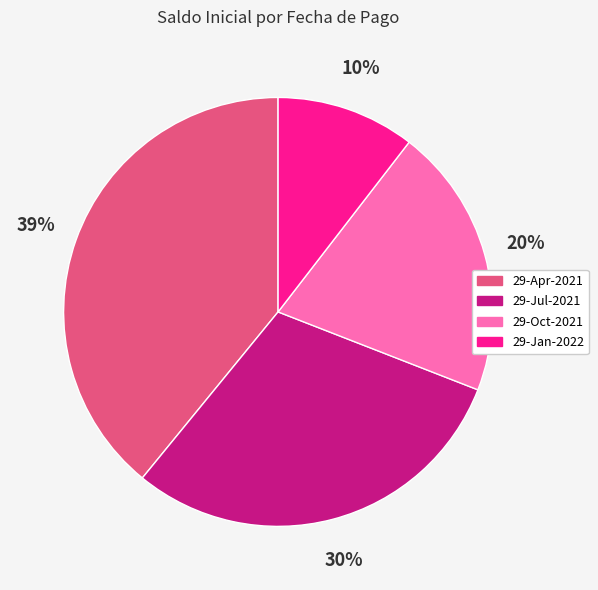

To the nearest percent, what is the average slice percentage?

25%